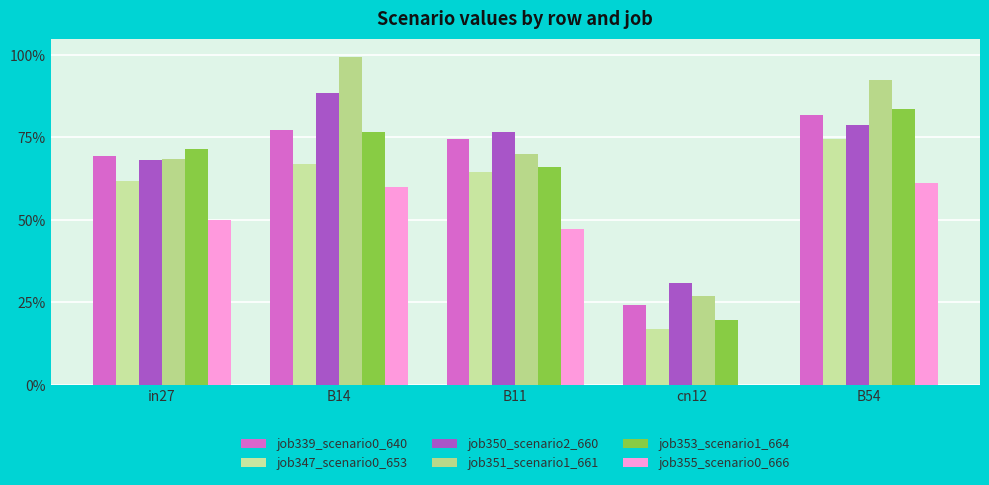

What is the label of the 3rd bar from the right?

B11